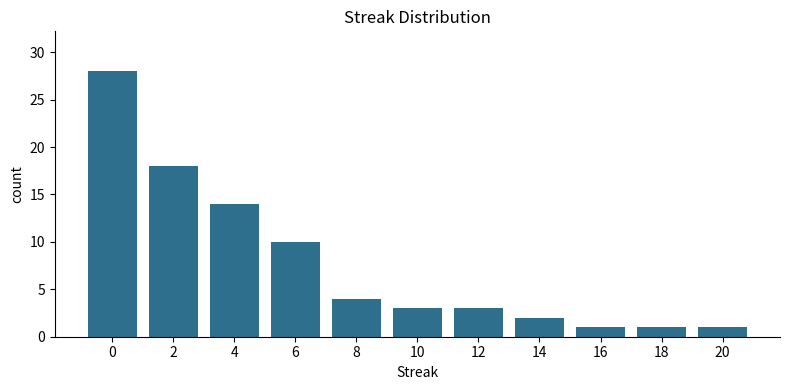

Are the bars horizontal?

No